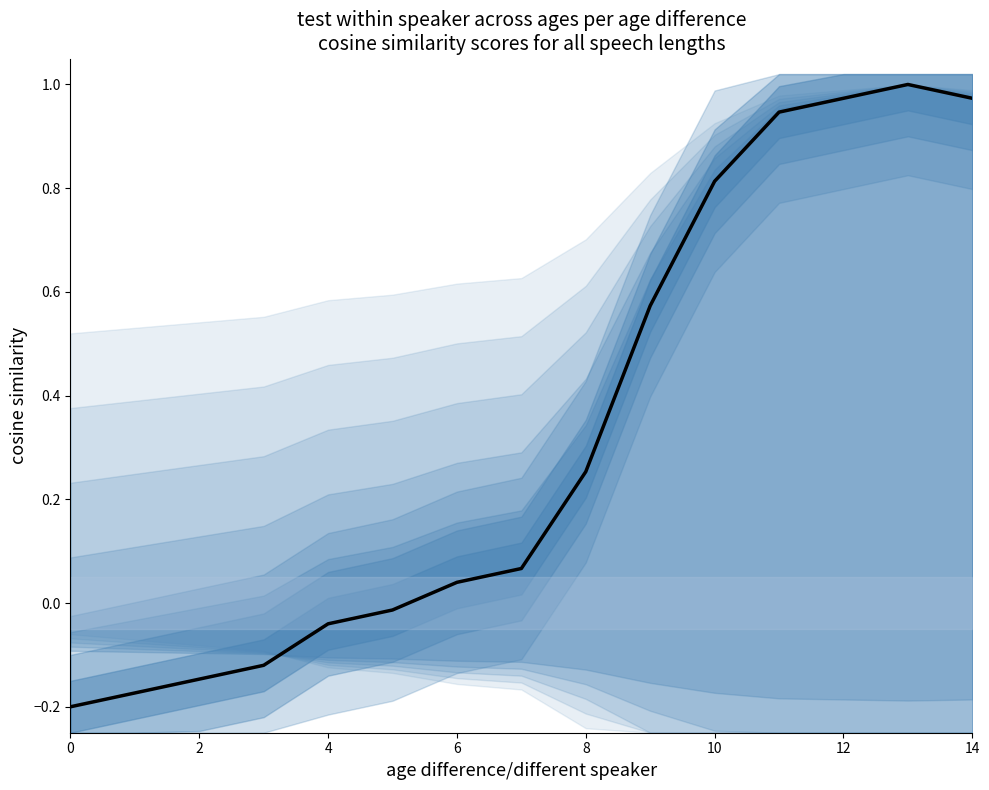

The value at 8 is 0.3. True or false?

True